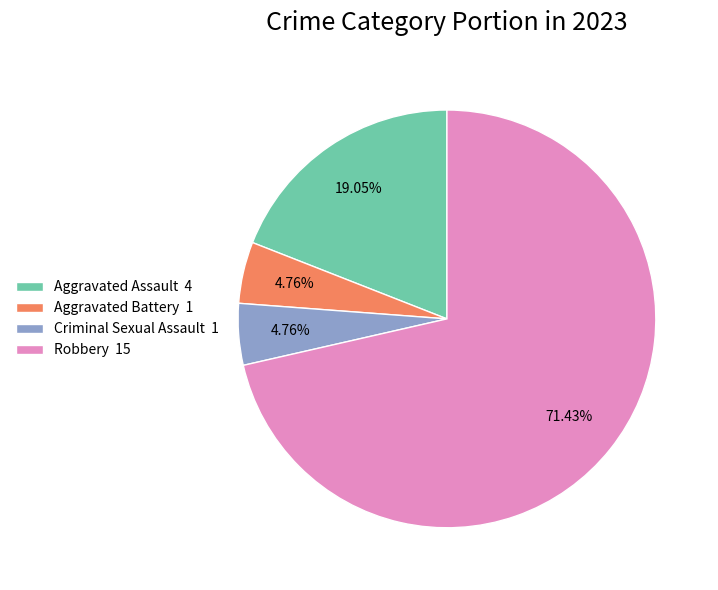

The Robbery slice represents 57% of the pie. True or false?

False